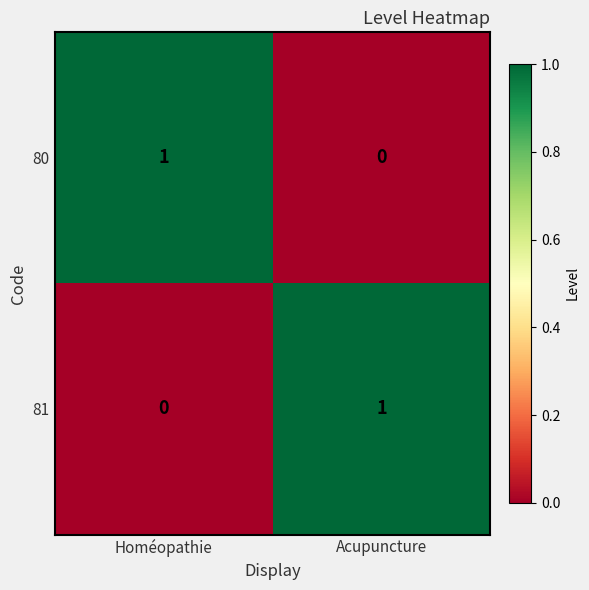

At Acupuncture, list the series in order from largest to smallest.

81, 80